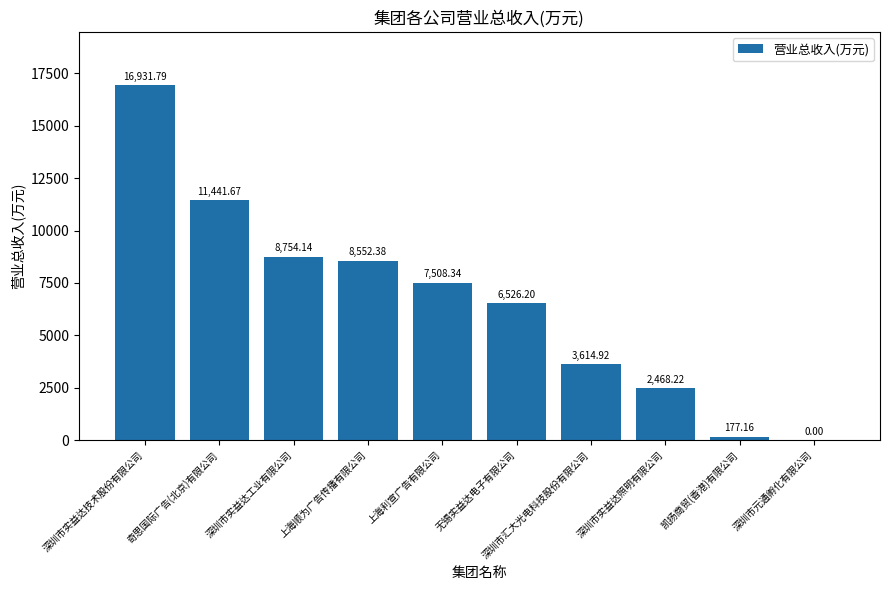

What is the sum of all values?

65974.8